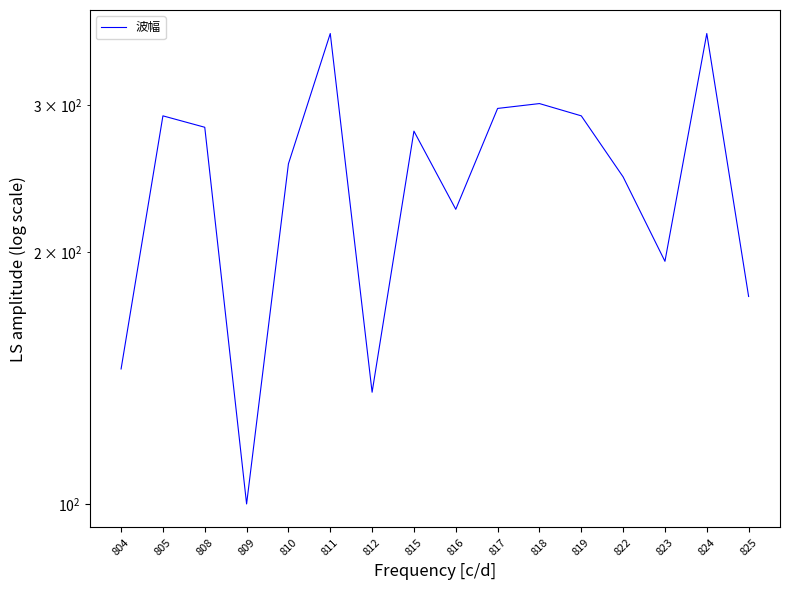

Rank the categories by value from lowest to highest.

809, 812, 804, 825, 823, 816, 822, 810, 815, 808, 805, 819, 817, 818, 811, 824